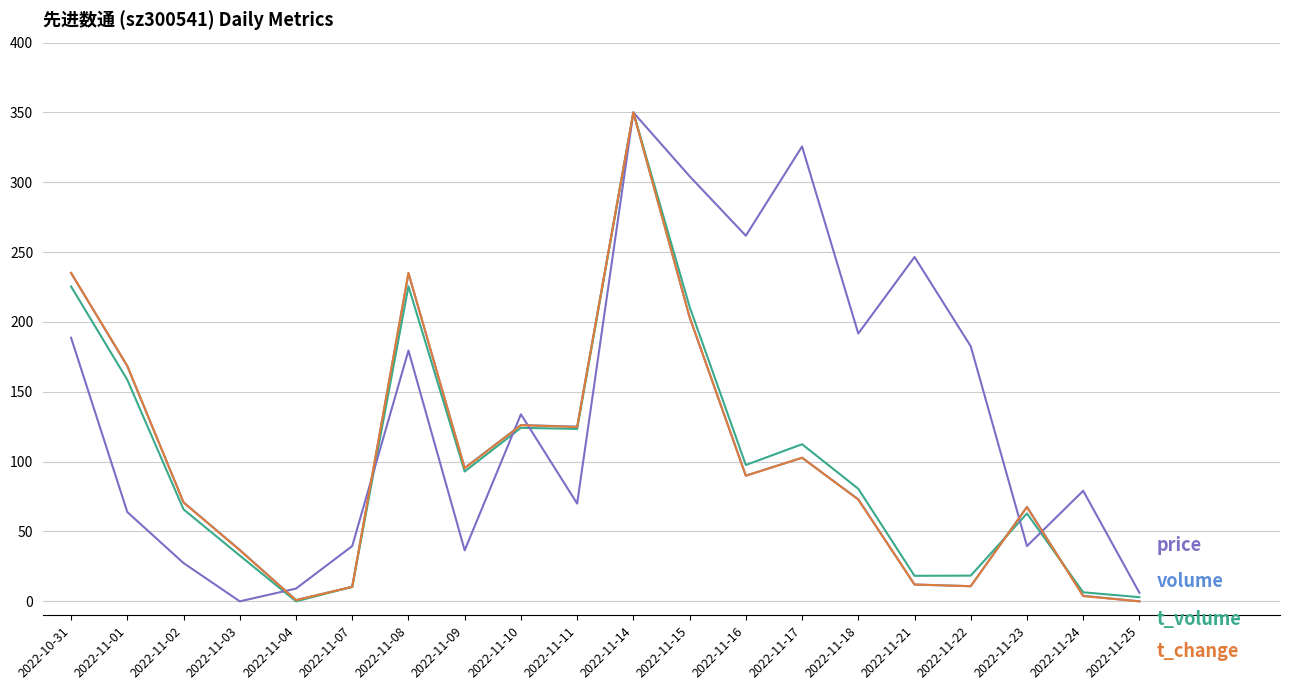

Does the chart display data point markers on the line(s)?

No